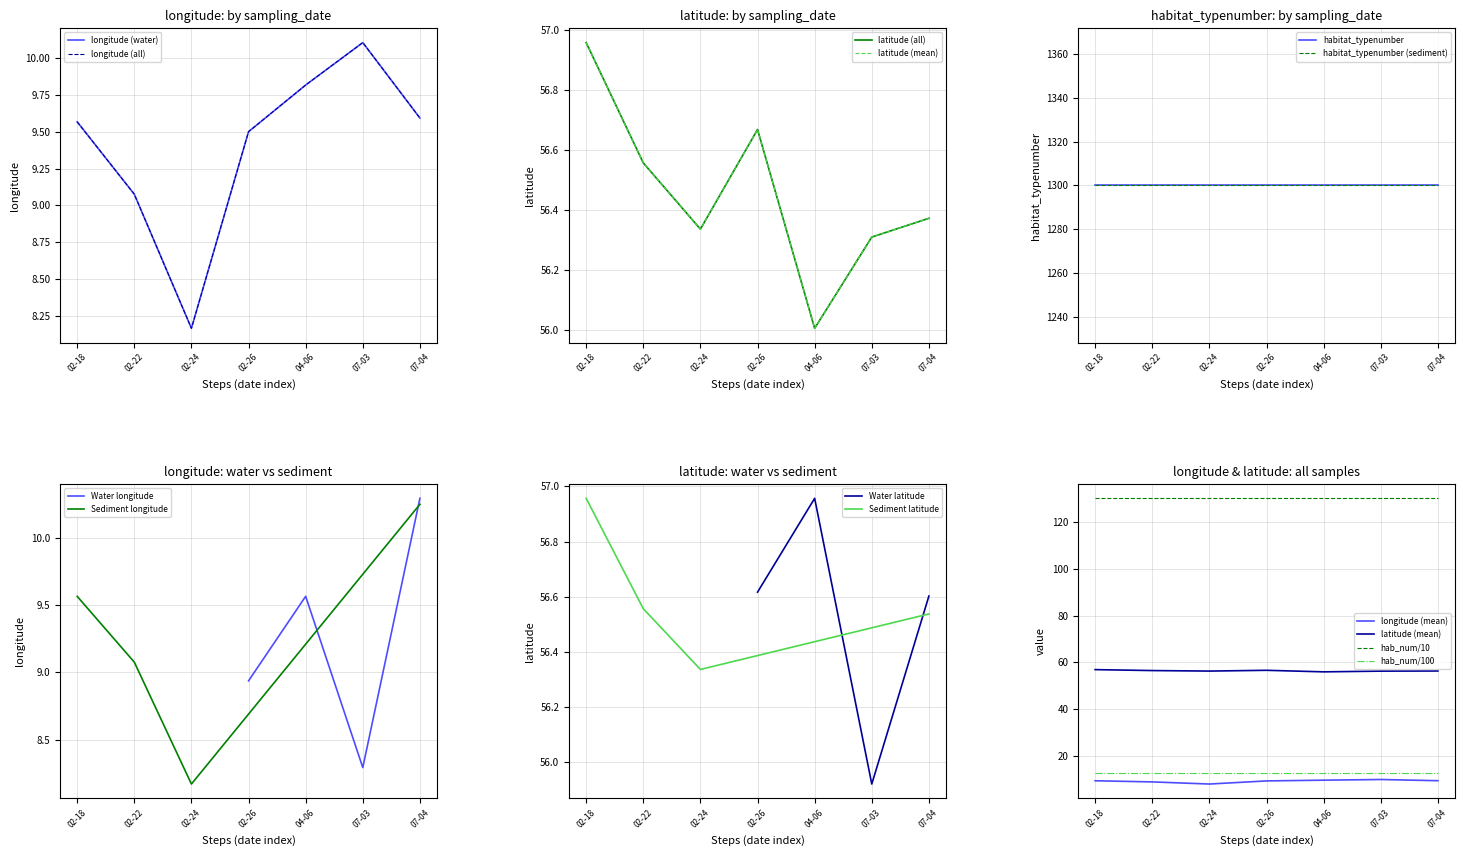

True or false: habitat_typenumber has more than 2 points higher than both neighbors.

False